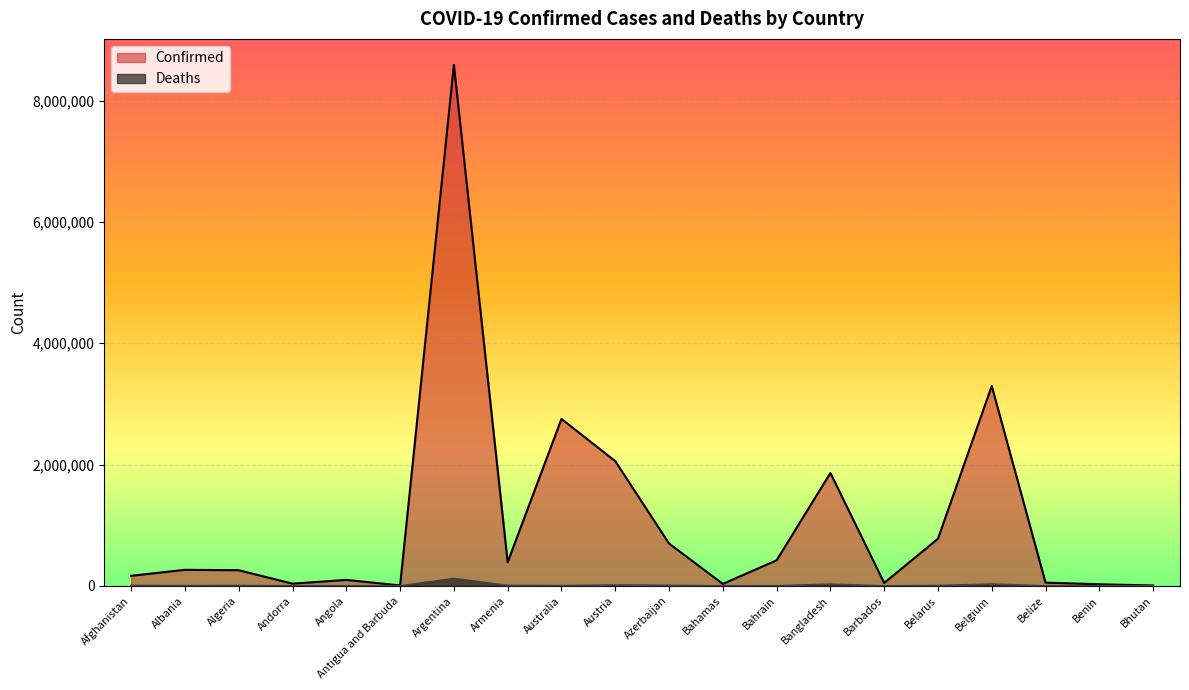

Rank the categories by Confirmed value from highest to lowest.

Argentina, Belgium, Australia, Austria, Bangladesh, Belarus, Azerbaijan, Bahrain, Armenia, Albania, Algeria, Afghanistan, Angola, Belize, Barbados, Andorra, Bahamas, Benin, Antigua and Barbuda, Bhutan